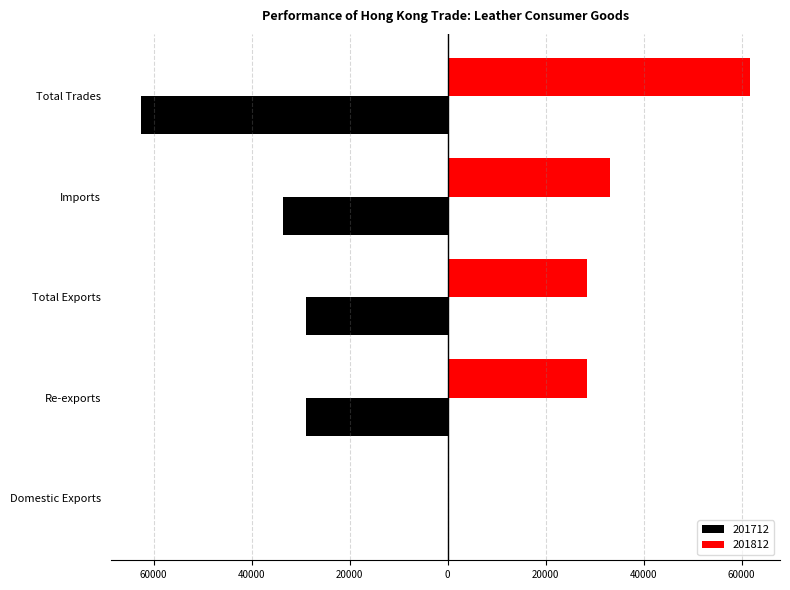

Which series has the largest total across all categories?

201812